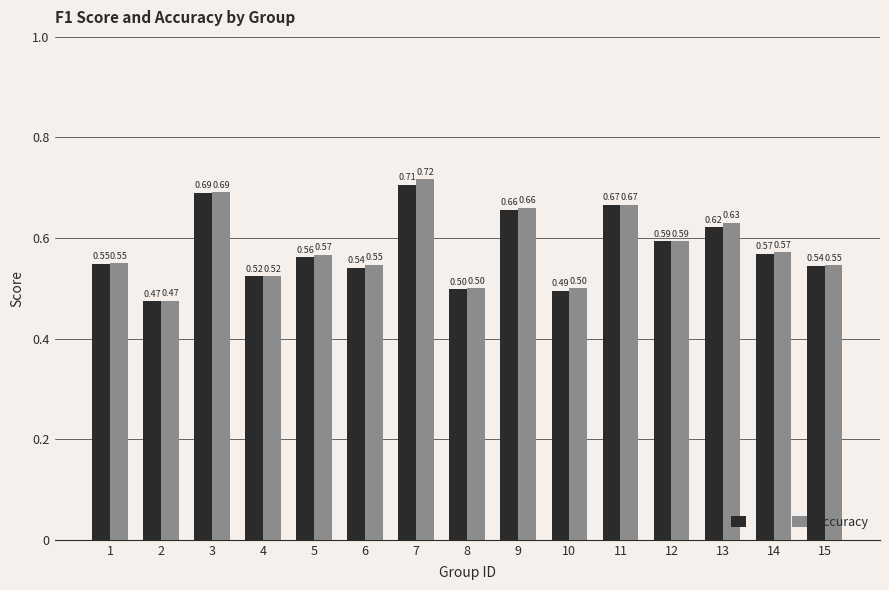

What is the sum of all f1 values?

8.7